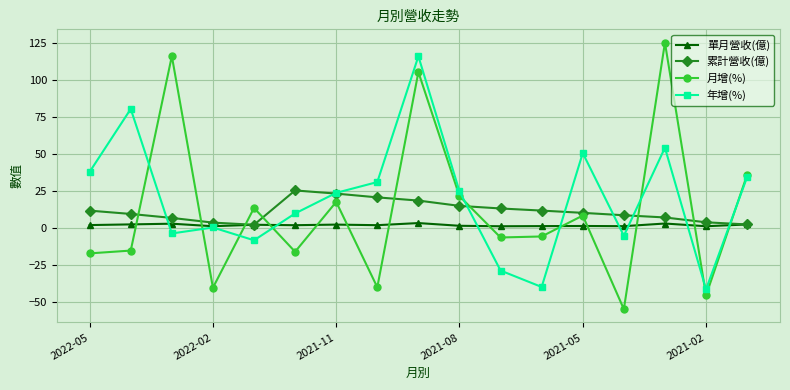

What is the greatest value displayed?

125.5